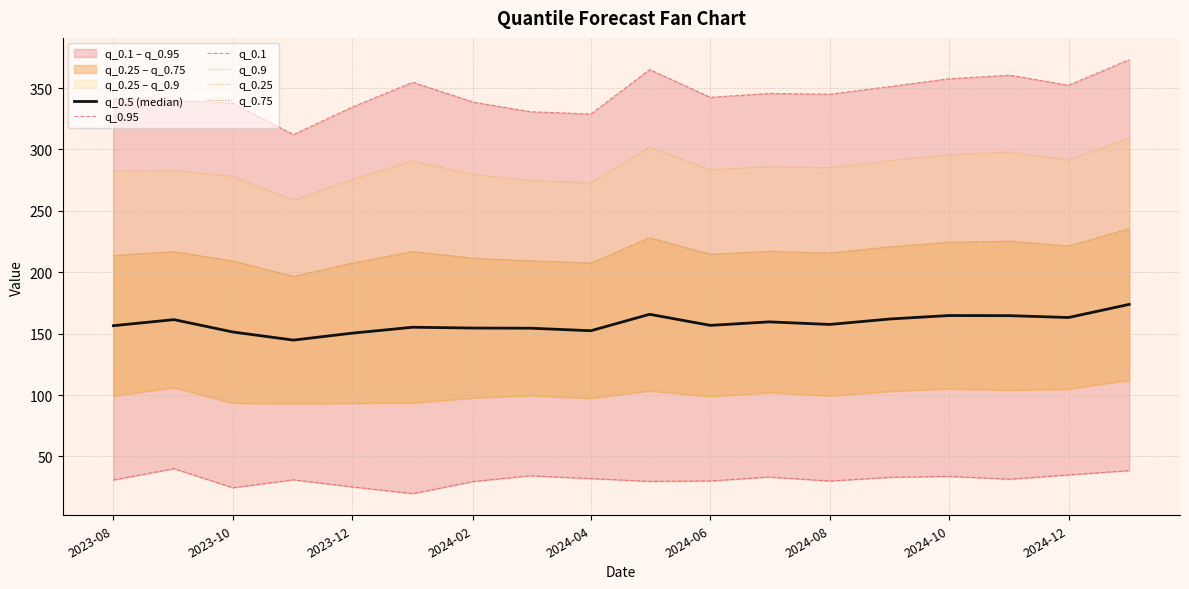

At which label does q_0.25 first exceed 99?

2023-08